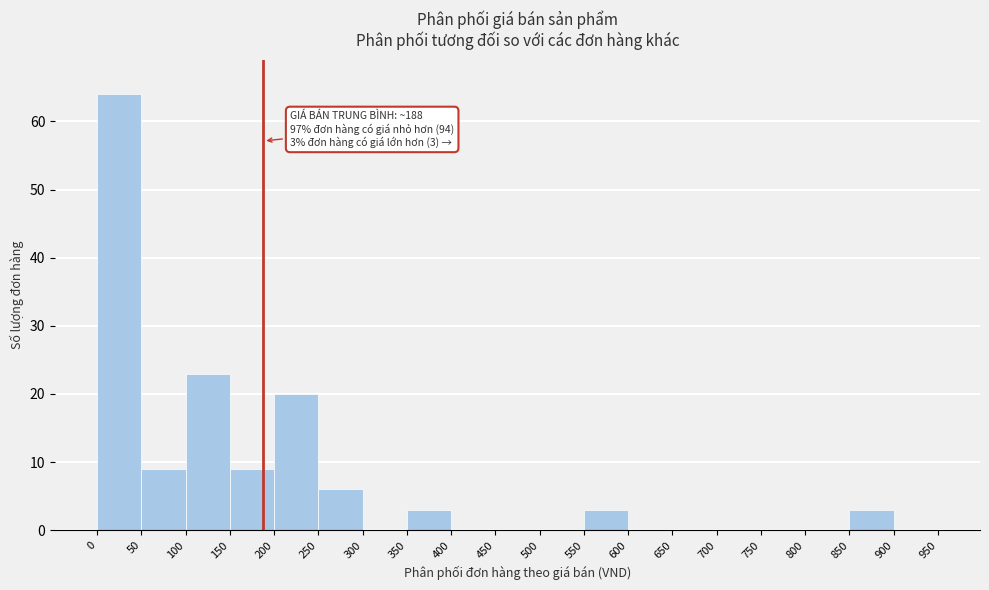

Over which range of the x-axis is the bar tallest?

0 to 50